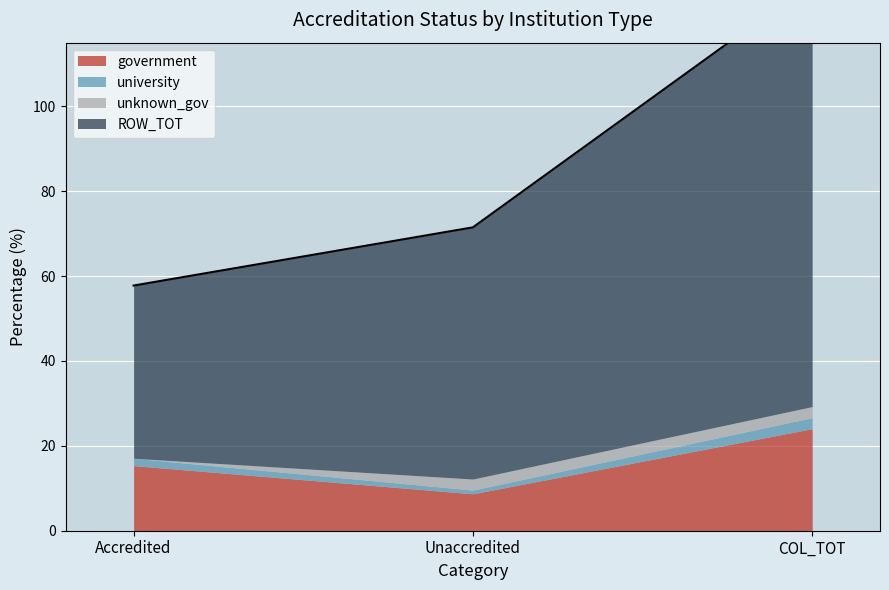

How many distinct data groups are displayed?

4